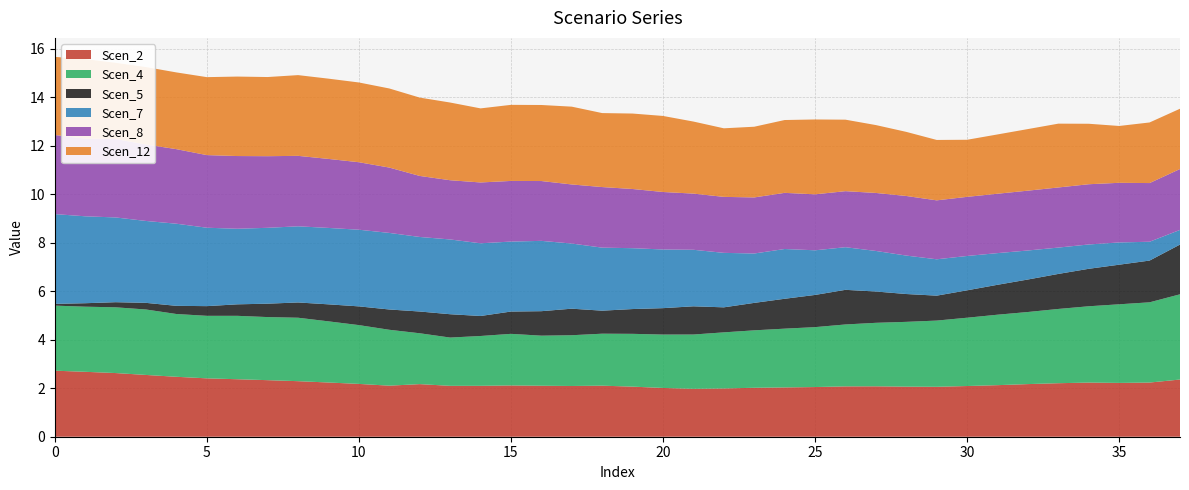

Reading right to left, list all the values displayed in this chart.

Scen_2: 2.4	2.2	2.2	2.2	2.2	2.2	2.1	2.1	2.1	2.1	2.1	2.1	2.0	2.0	2.0	2.0	2.0	2.0	2.1	2.1	2.1	2.1	2.1	2.1	2.1	2.2	2.1	2.2	2.2	2.3	2.3	2.4	2.4	2.5	2.5	2.6	2.7	2.7
Scen_4: 3.5	3.3	3.2	3.1	3.1	3.0	2.9	2.8	2.7	2.7	2.6	2.6	2.5	2.4	2.4	2.3	2.2	2.2	2.2	2.1	2.1	2.1	2.1	2.1	2.0	2.1	2.3	2.4	2.5	2.6	2.6	2.6	2.6	2.6	2.7	2.7	2.7	2.7
Scen_5: 2.0	1.7	1.6	1.5	1.4	1.3	1.2	1.1	1.0	1.1	1.3	1.4	1.3	1.2	1.1	1.0	1.2	1.1	1.0	0.9	1.1	1.0	0.9	0.8	1.0	0.9	0.8	0.8	0.7	0.6	0.6	0.5	0.4	0.3	0.3	0.2	0.1	0.1
Scen_7: 0.6	0.8	0.9	1.0	1.1	1.2	1.3	1.4	1.5	1.6	1.7	1.8	1.8	2.1	2.0	2.2	2.3	2.4	2.5	2.6	2.7	2.9	2.9	3.0	3.1	3.1	3.2	3.2	3.1	3.1	3.1	3.1	3.2	3.4	3.4	3.5	3.6	3.7
Scen_8: 2.5	2.4	2.5	2.5	2.5	2.5	2.4	2.4	2.4	2.5	2.4	2.3	2.3	2.3	2.3	2.3	2.3	2.4	2.4	2.5	2.4	2.5	2.5	2.5	2.4	2.5	2.7	2.8	2.8	2.9	3.0	3.0	3.0	3.1	3.2	3.2	3.2	3.3
Scen_12: 2.5	2.5	2.3	2.5	2.6	2.5	2.4	2.4	2.5	2.6	2.8	2.9	3.1	3.0	2.9	2.8	3.0	3.1	3.1	3.0	3.2	3.1	3.1	3.1	3.2	3.2	3.3	3.3	3.3	3.3	3.3	3.3	3.2	3.2	3.2	3.1	3.3	3.2